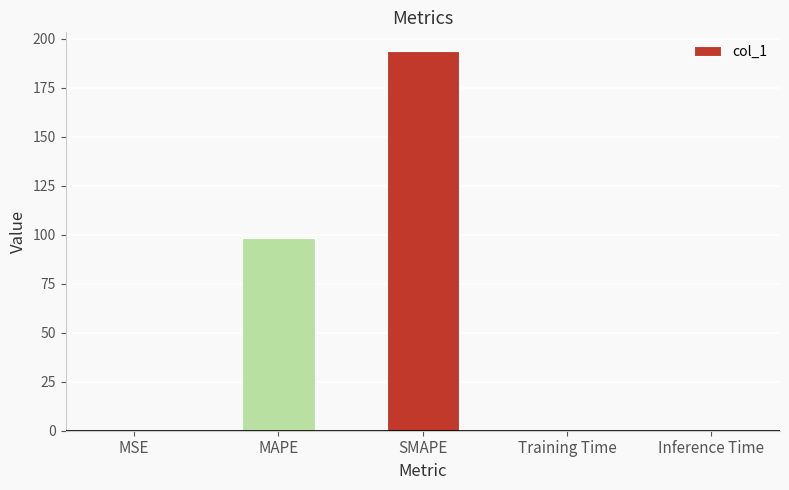

What is the maximum value shown in the chart?

193.6